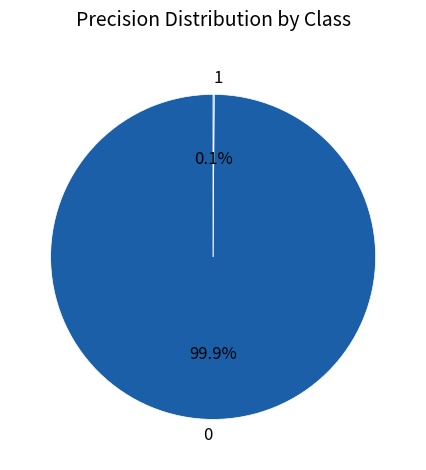

Does any single category account for the majority?

Yes